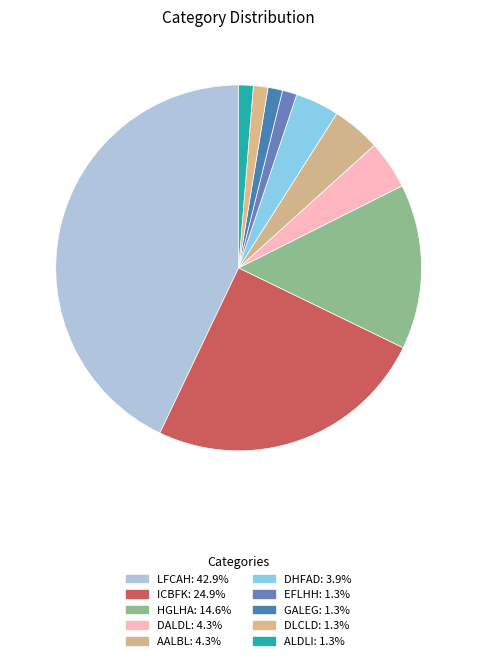

How many segments does this pie chart have?

10